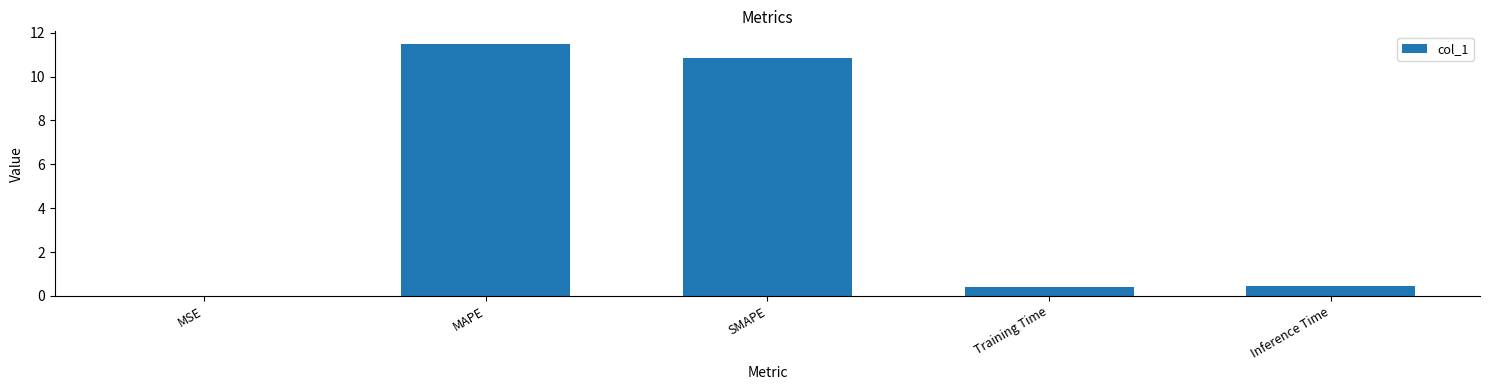

Which has a higher value, Inference Time or SMAPE?

SMAPE